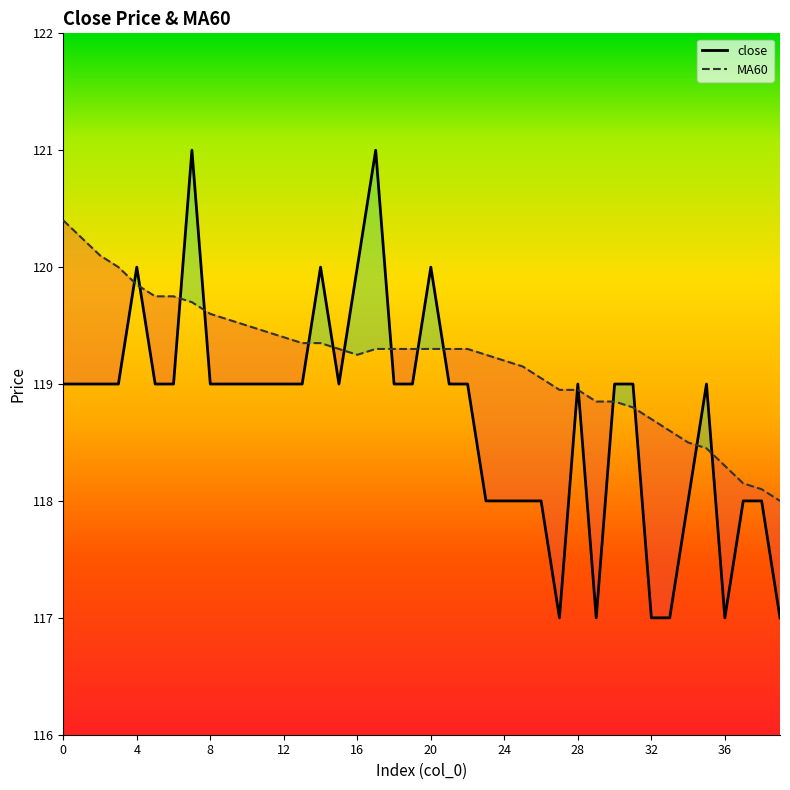

What is the minimum value for MA60?

118.0